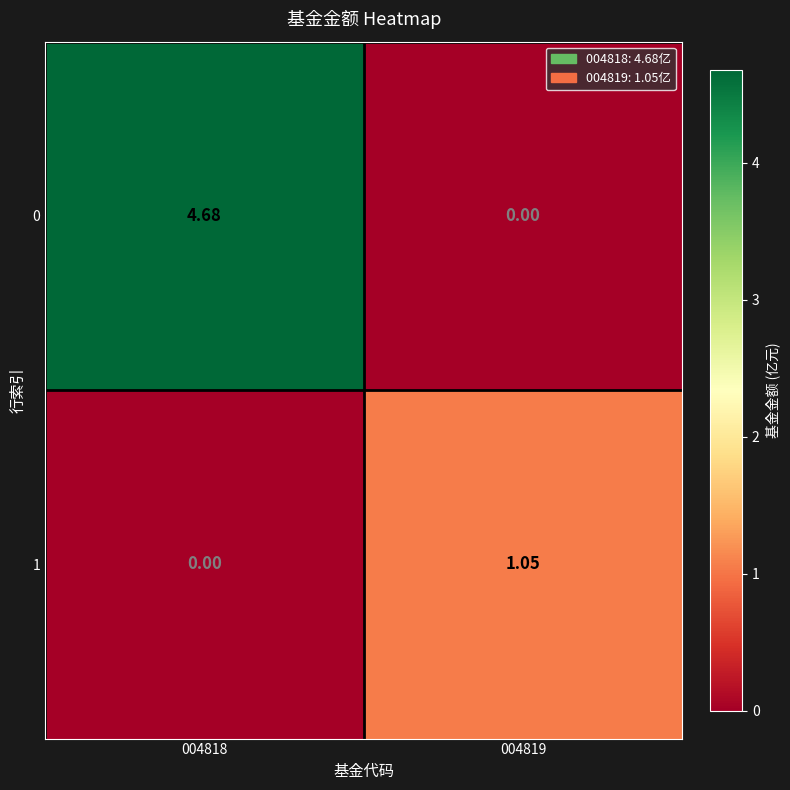

Rank the series by their average value, from highest to lowest.

0, 1